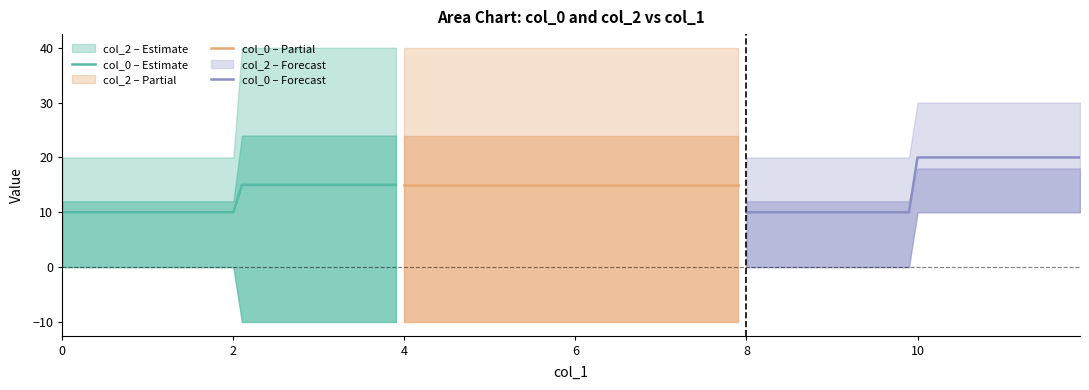

True or false: col_0 – Forecast and col_0 – Estimate cross at least once.

False